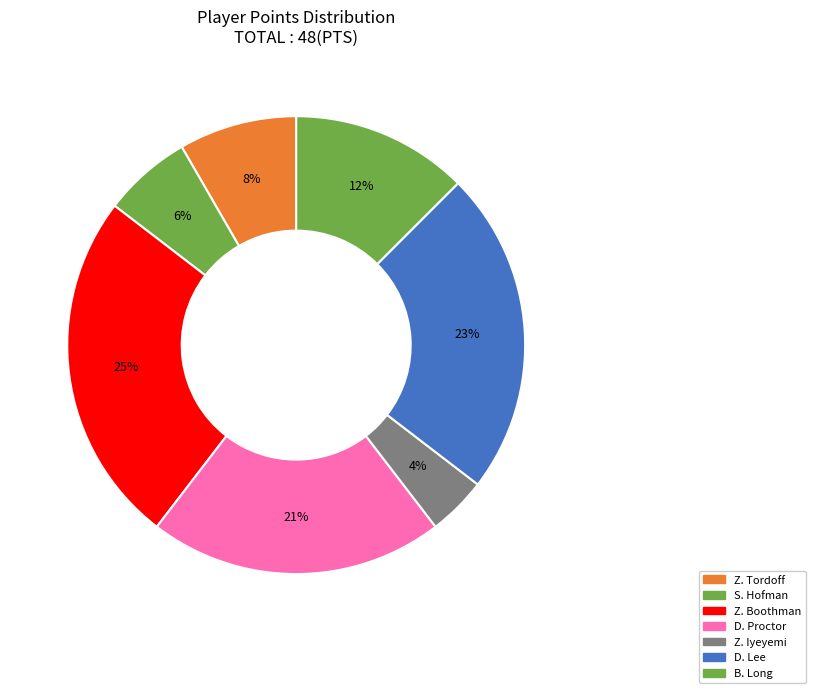

How many segments does this pie chart have?

7